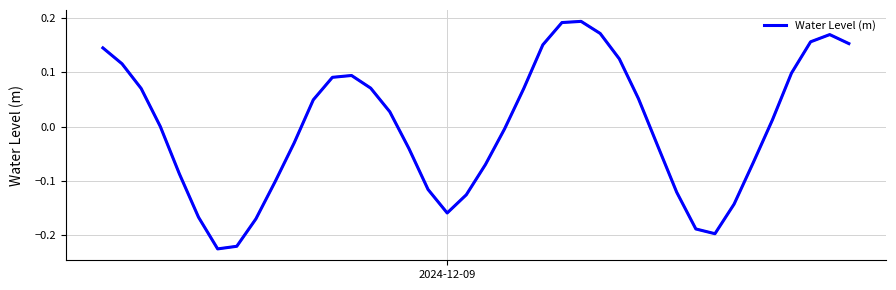

What is the difference between the maximum and minimum values?

0.4